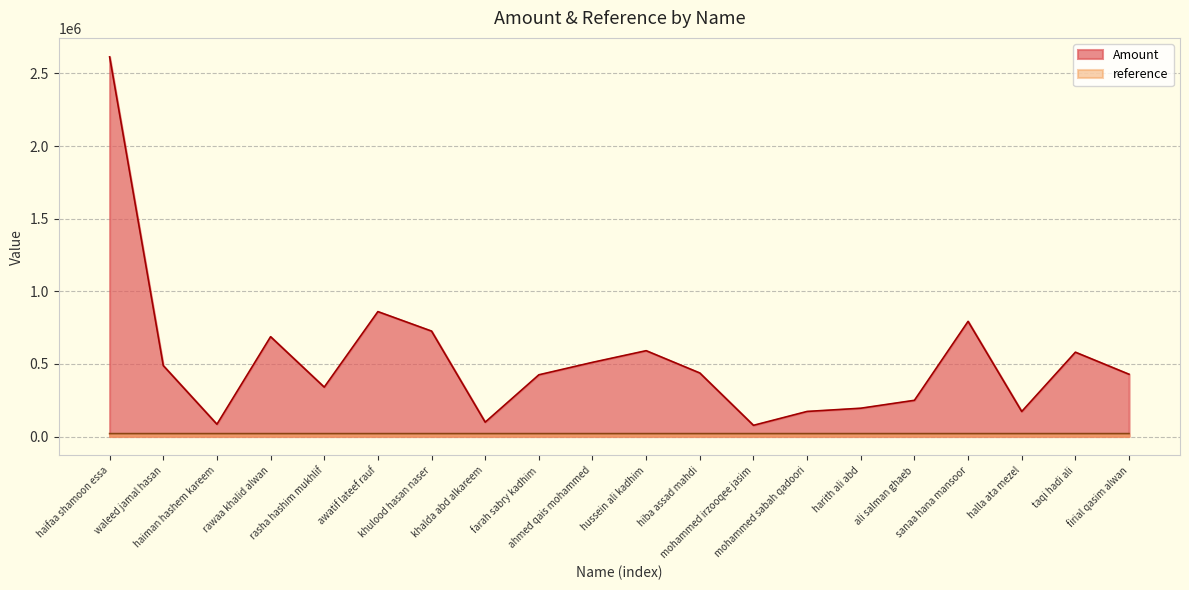

Where does the reference series first go above 20010?

hiba assad mahdi